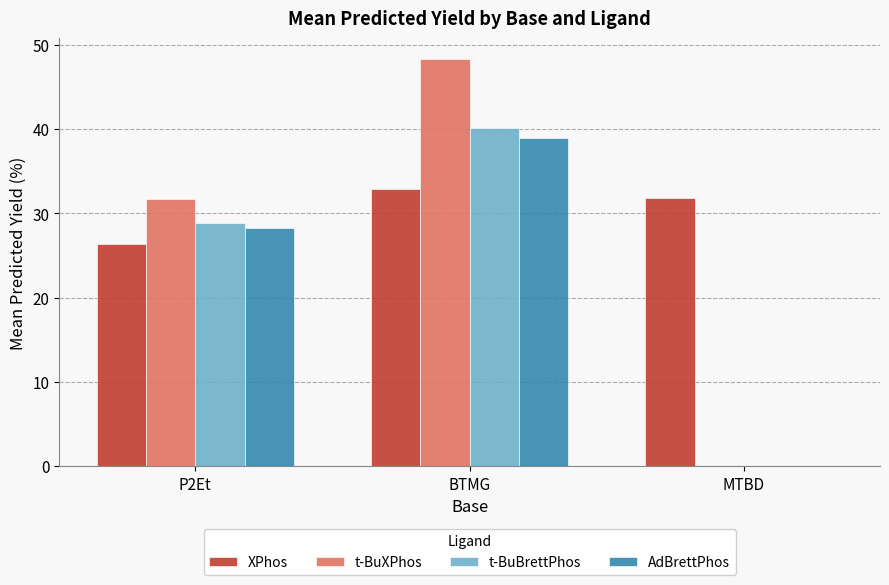

At which category is the sum across all series the highest?

BTMG